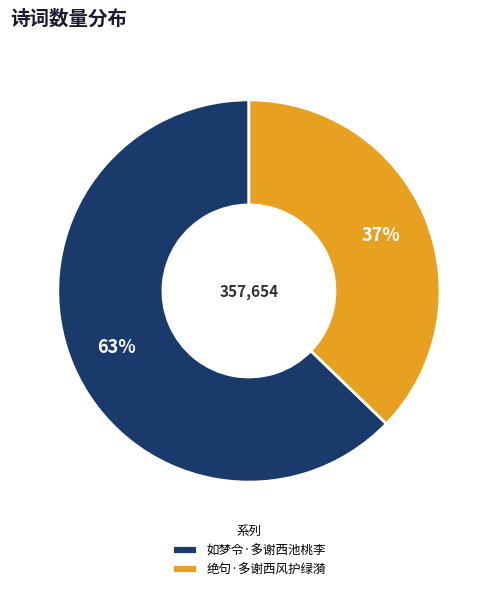

To the nearest percent, what is the combined percentage of 绝句·多谢西风护绿漪 and 如梦令·多谢西池桃李?

100%